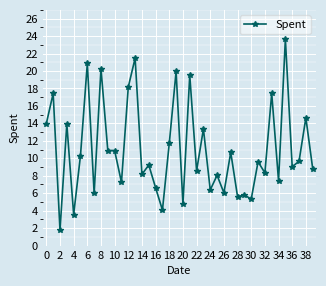

What is the difference between the maximum and minimum values?

21.9